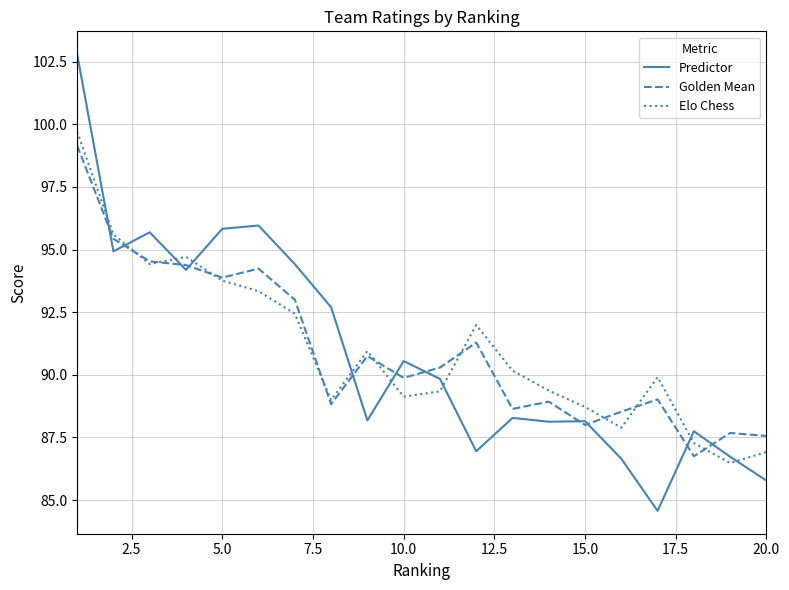

What is the minimum value shown in the chart?

84.6